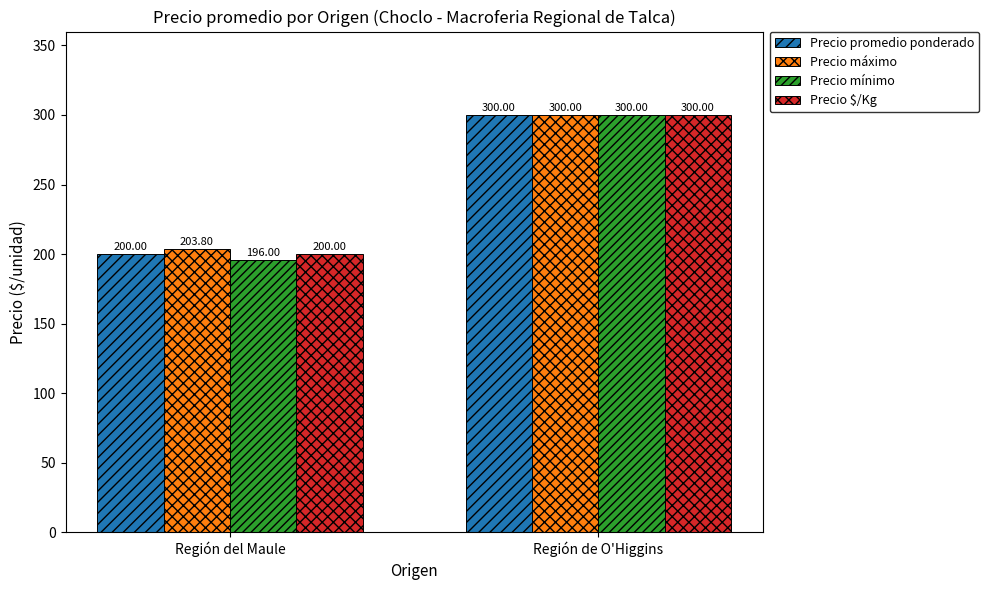

How many Precio $/Kg values are between 200 and 300?

2